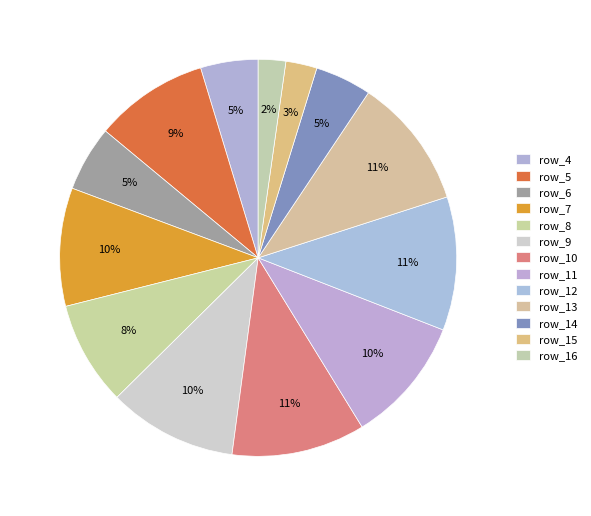

To the nearest percent, what percentage of the pie is row_15?

3%